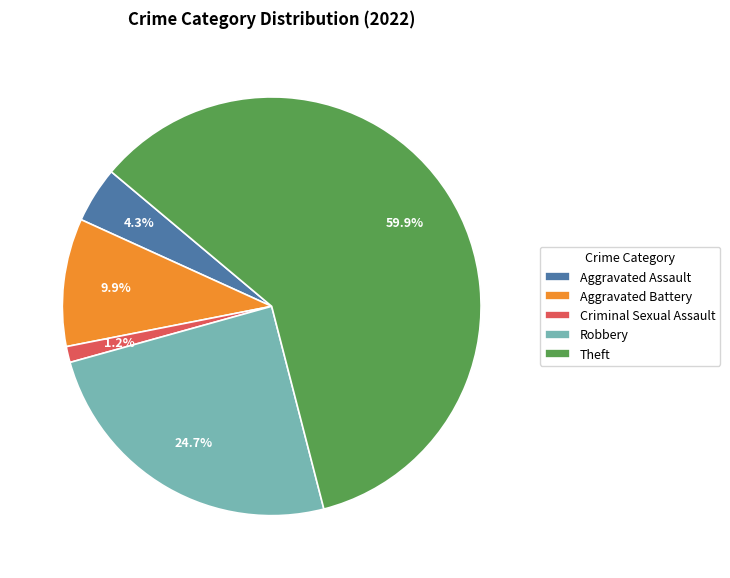

To the nearest percent, what percentage of the pie is Theft?

60%